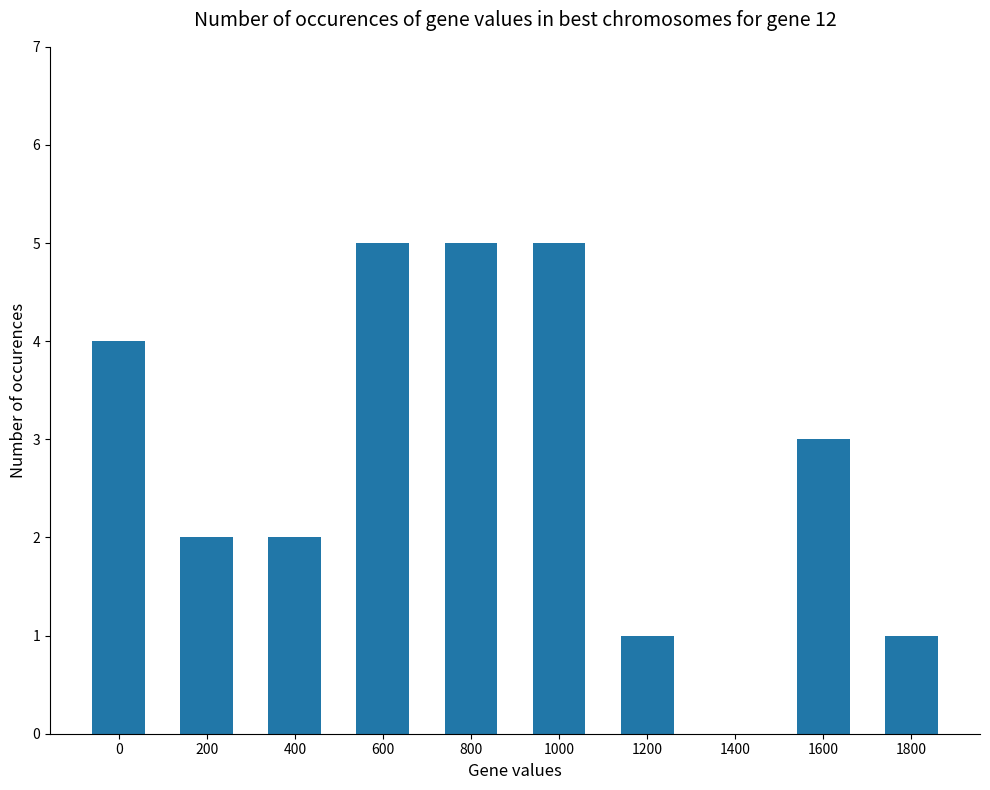

The value at 600 is 5. True or false?

True